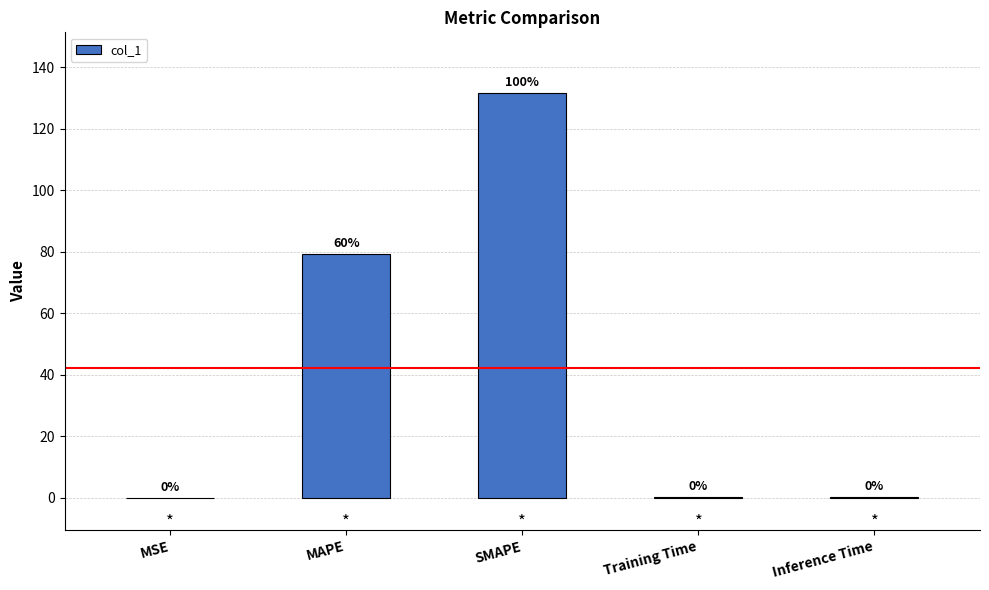

What is the maximum value shown in the chart?

131.6